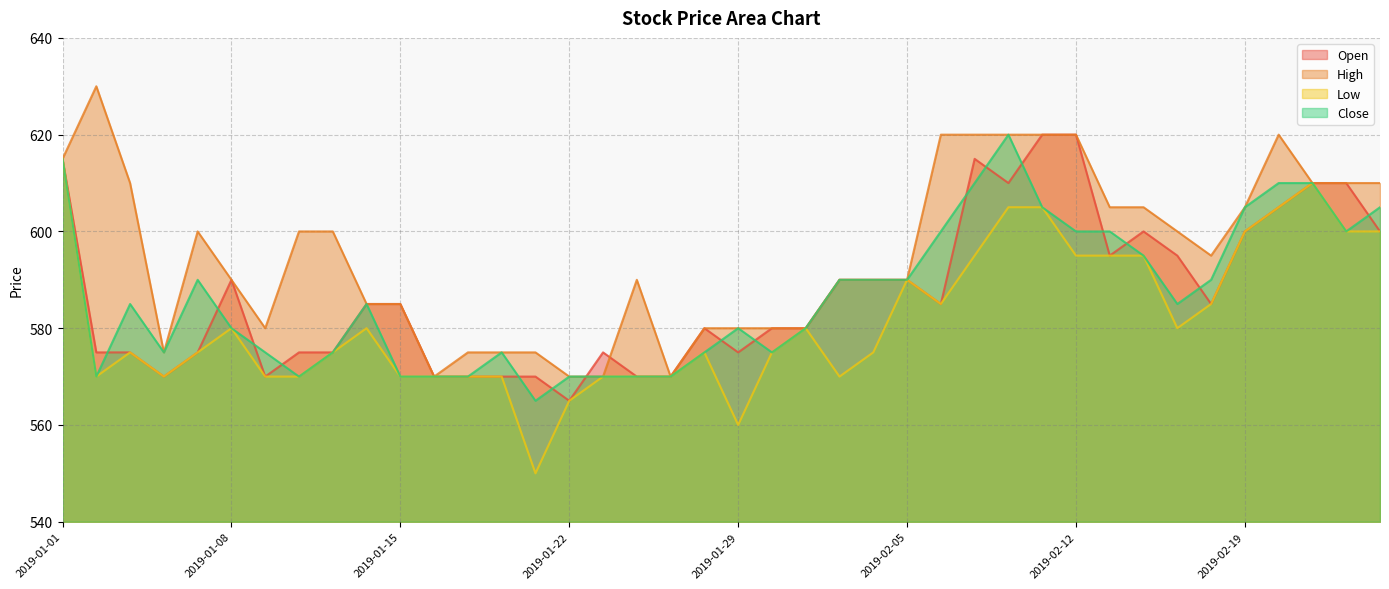

What is the value of the Low point at the 33rd from the left?

595